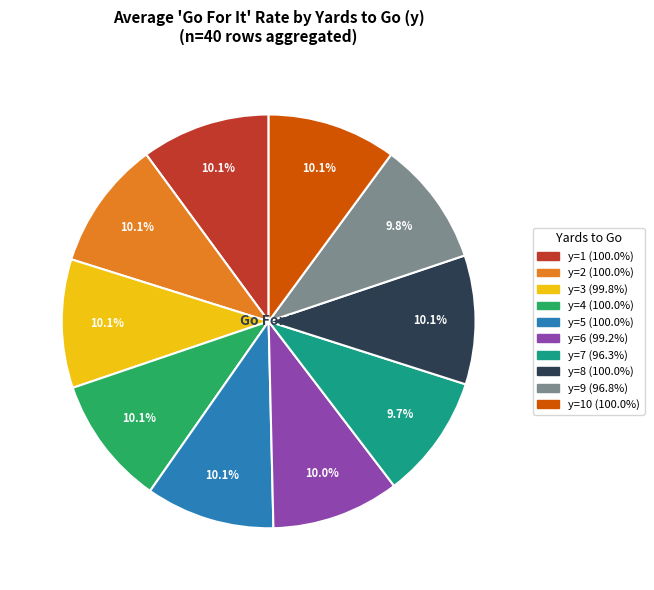

Count the number of slices in the pie.

10